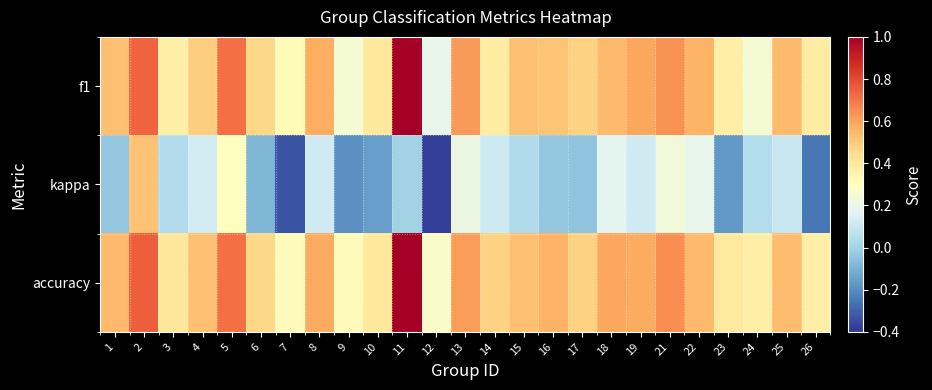

Which has a higher value, 1 or 23?

1